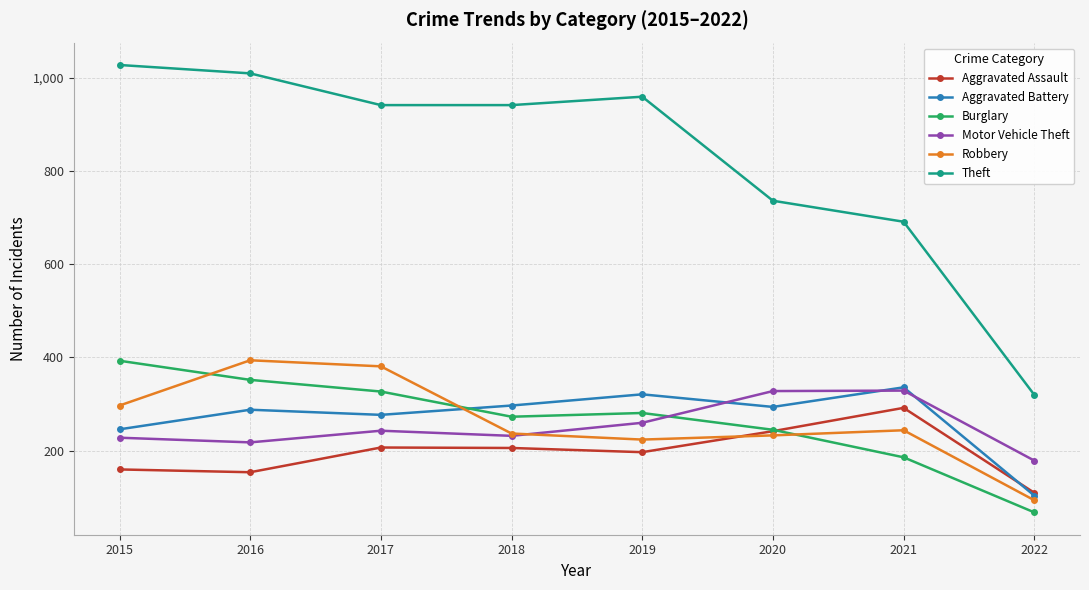

What is the average value of the Aggravated Battery series?

270